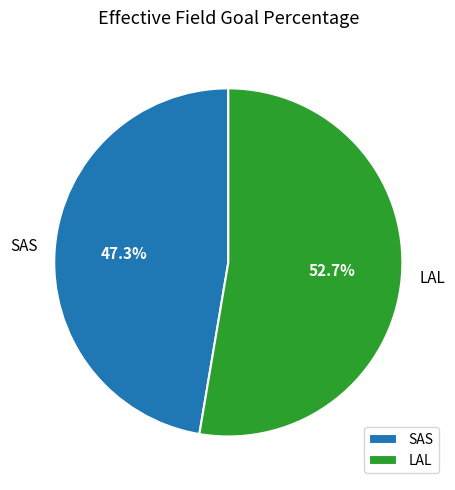

Is it true that LAL is 53% of the pie?

True